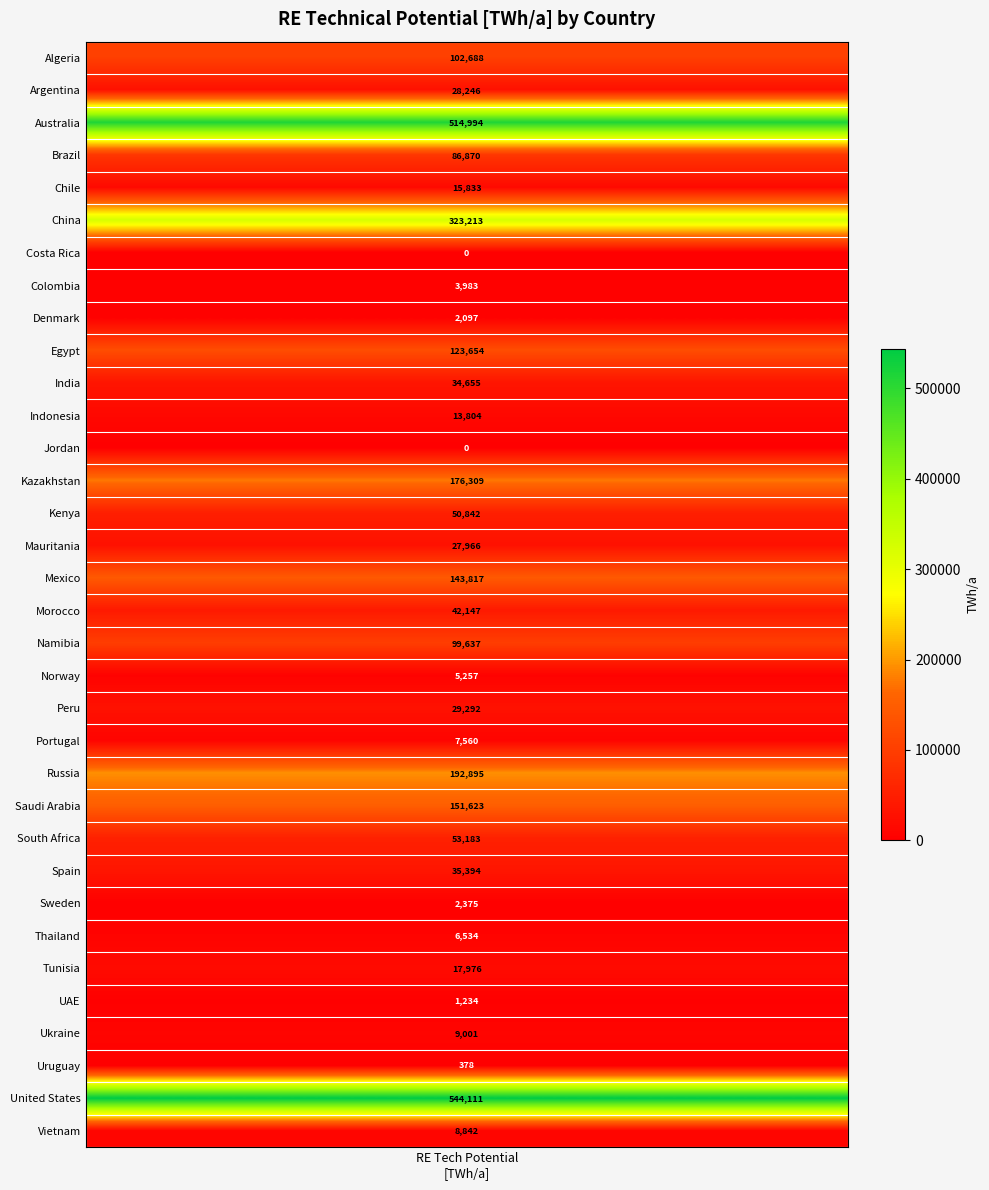

How many values are below 29291?

17